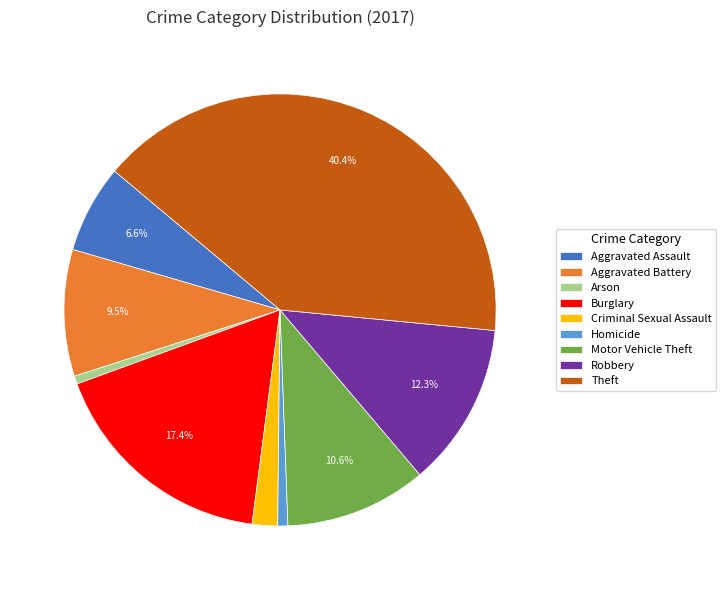

Which slice is the largest?

Theft